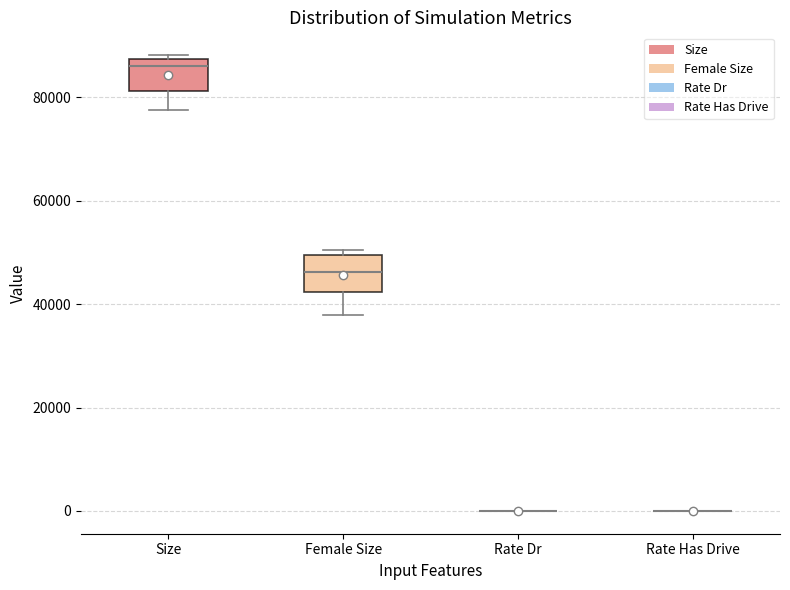

Reading left to right, read every box against the y-axis: the position of its median line, the range the box covers, and the ends of its whiskers. The values are not printed on the chart, so give them approximately, as read against the axis.

Size: median 86000, box 82000 to 88000, whiskers 78000 to 88000 (just above the box's upper edge)
Female Size: median 46000, box 42000 to 50000, whiskers 38000 to 50000 (just above the box's upper edge)
Rate Dr: box collapsed to a line at 0, whiskers 0 to 0
Rate Has Drive: box collapsed to a line at 0, whiskers 0 to 0